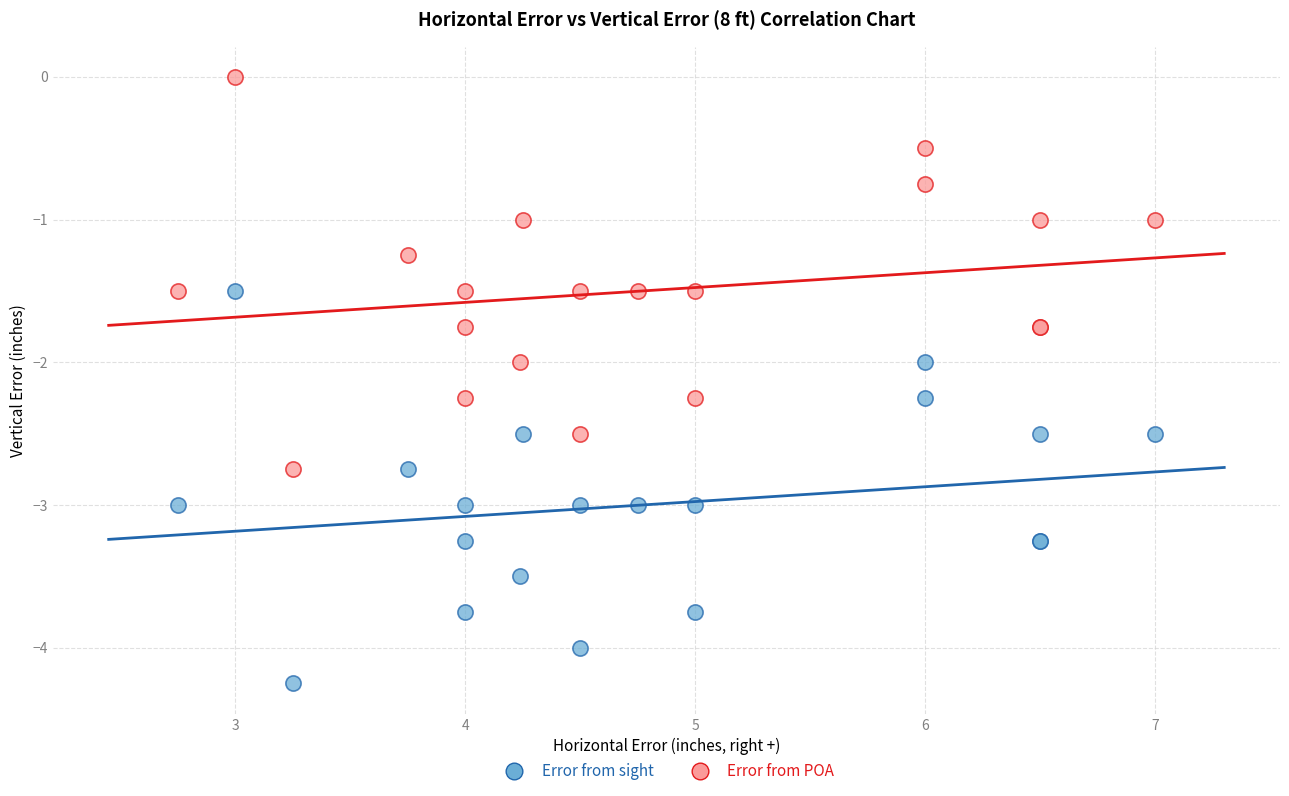

What is the X range (max minus min) for the scatter plot?

4.2